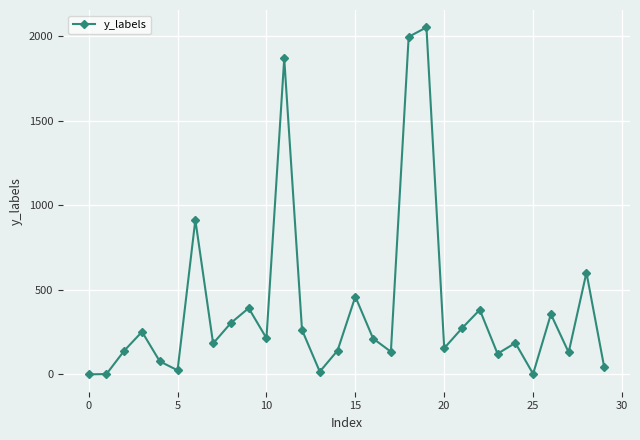

What is the difference between the second highest and minimum values?

1997